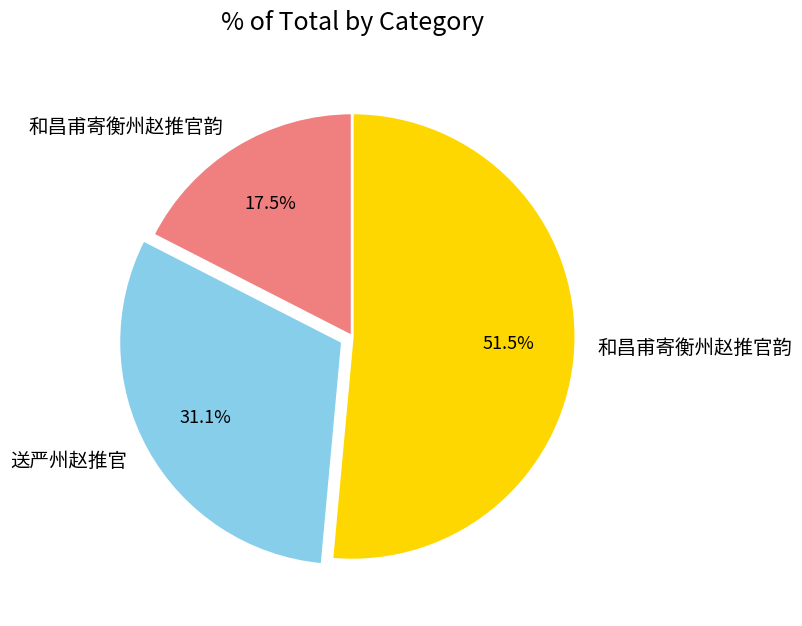

Does any single category account for the majority?

Yes